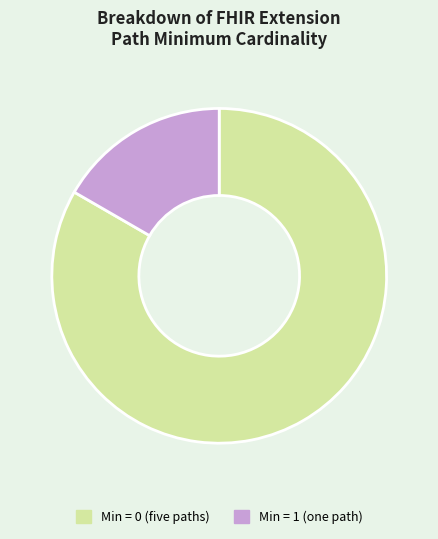

Which category has the biggest portion of the pie?

Min = 0 (five paths)